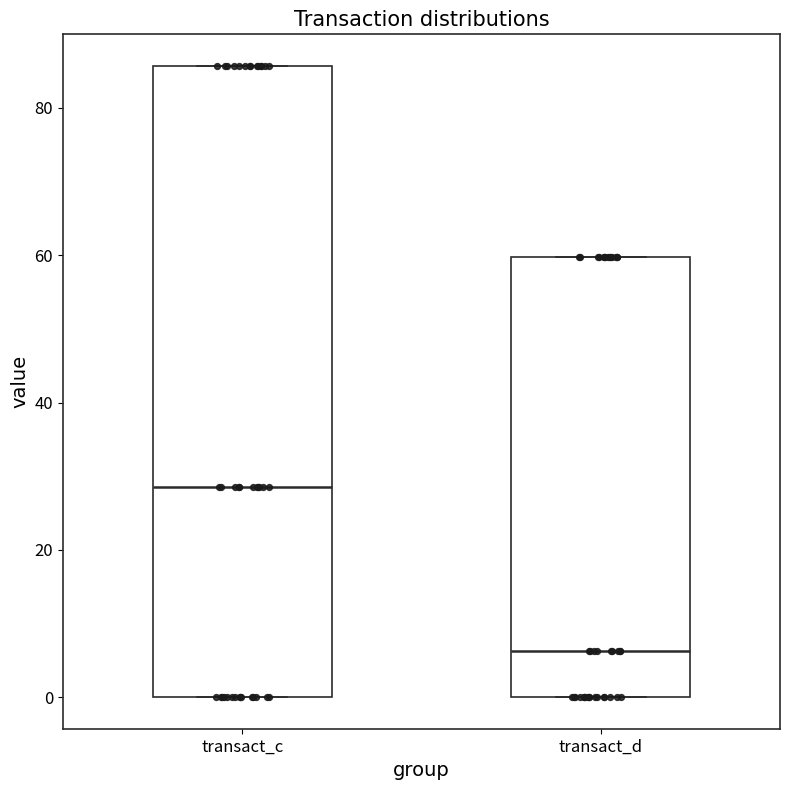

Comparing the boxes themselves (not the whiskers), which one is the tallest?

transact_c